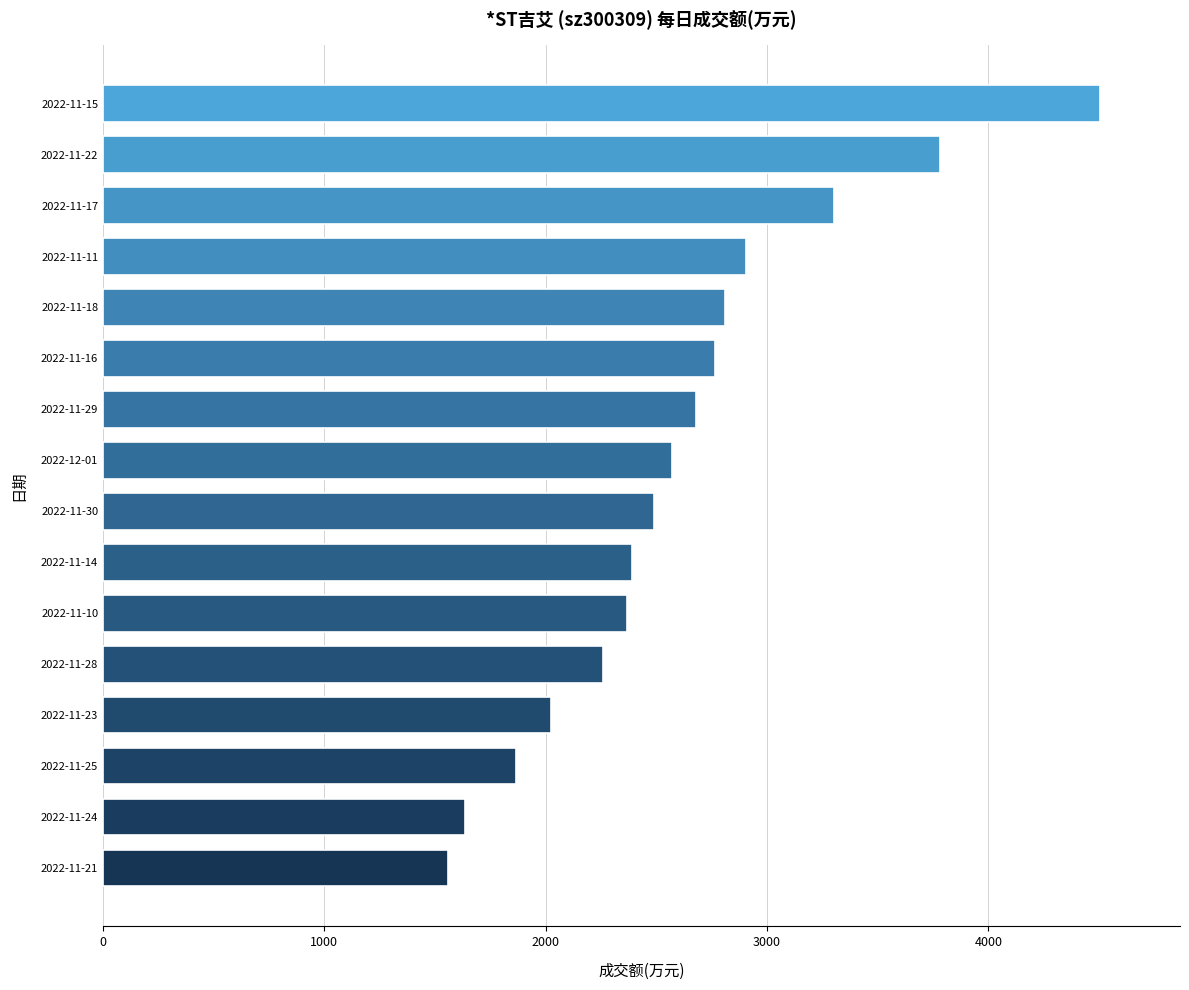

Is it true that the value at 2022-11-15 is 4506?

True